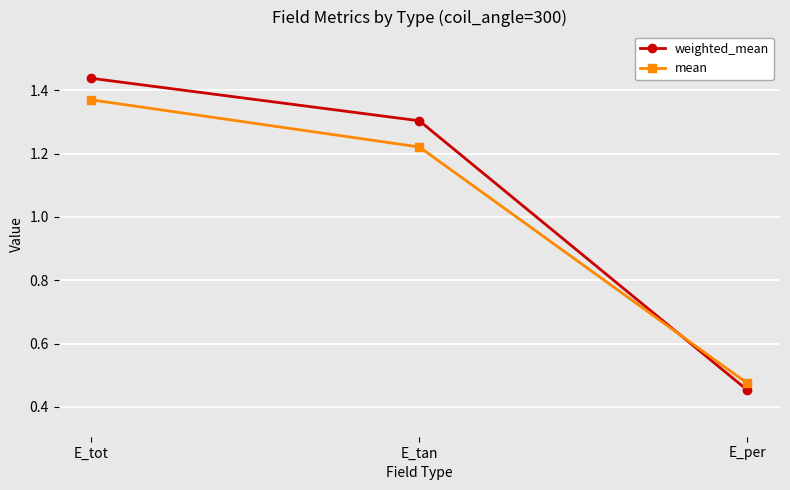

Rank the categories by weighted_mean value from highest to lowest.

E_tot, E_tan, E_per